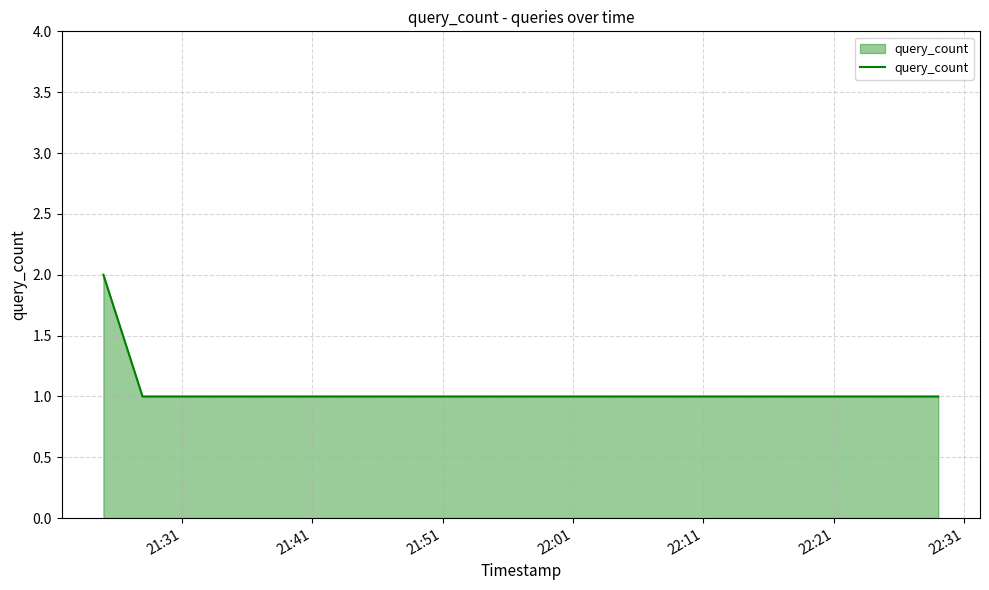

How many categories are shown in the chart?

8